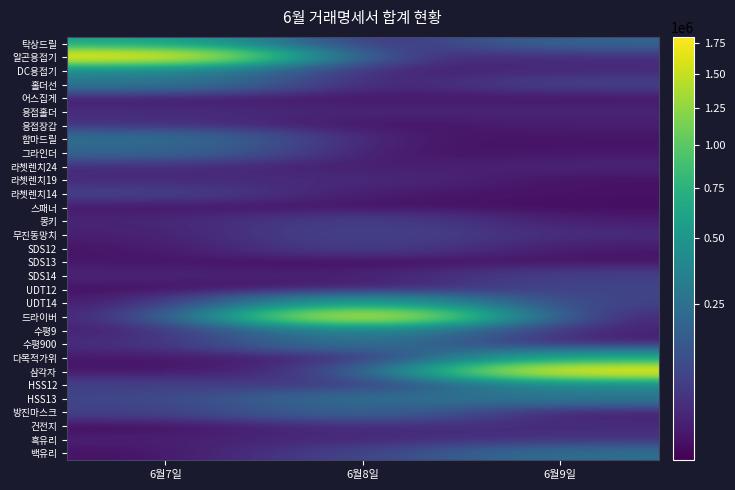

What is the spread (max minus min) of values at 6월7일?

1800700